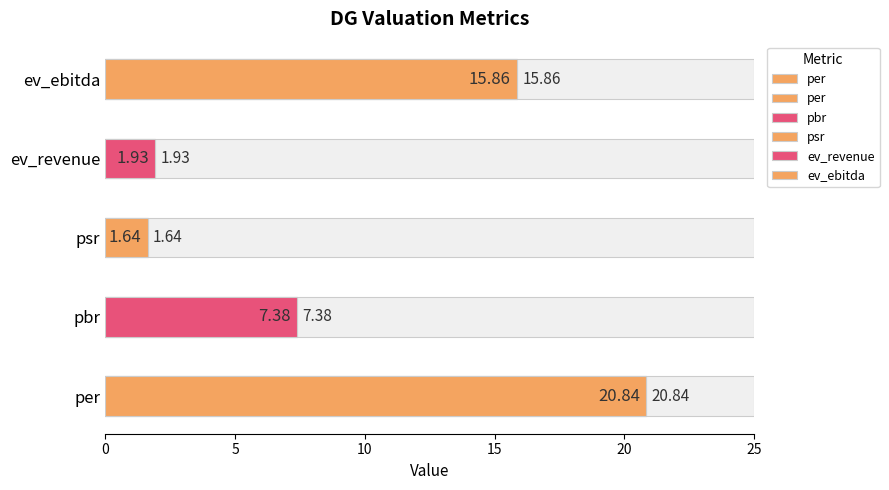

Are the bars horizontal?

Yes